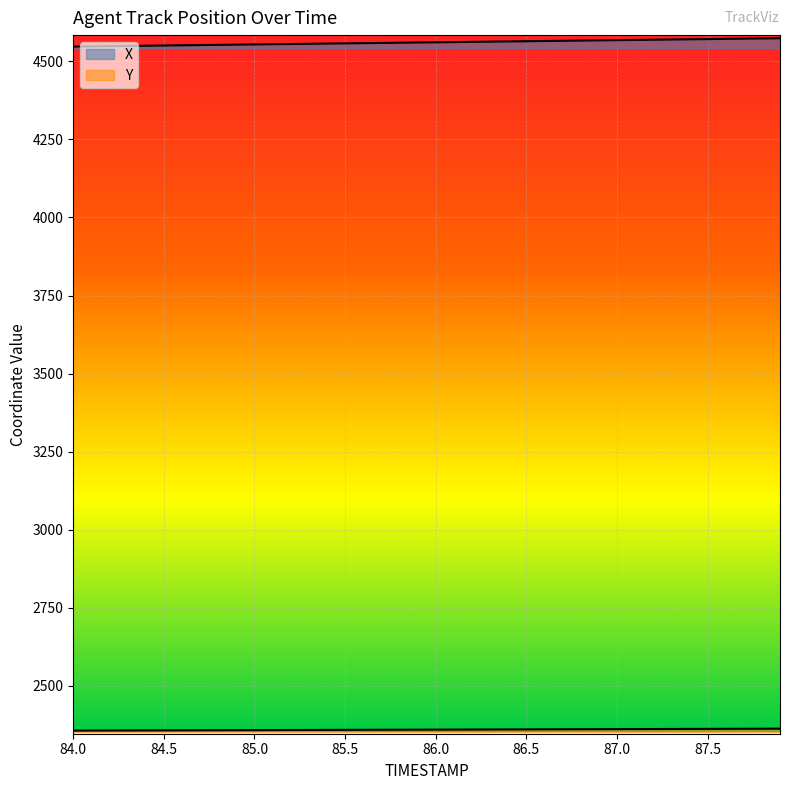

Is it true that Y equals 1187.1 at 84.4?

False